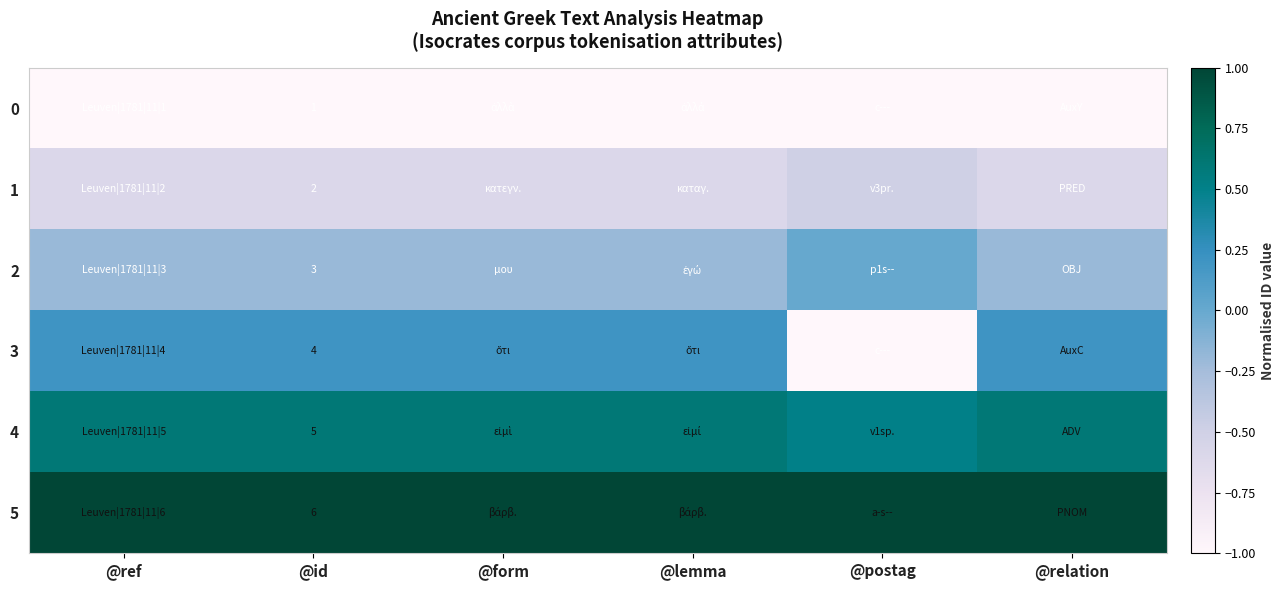

Rank the series at @id from lowest to highest value.

0, 1, 2, 3, 4, 5